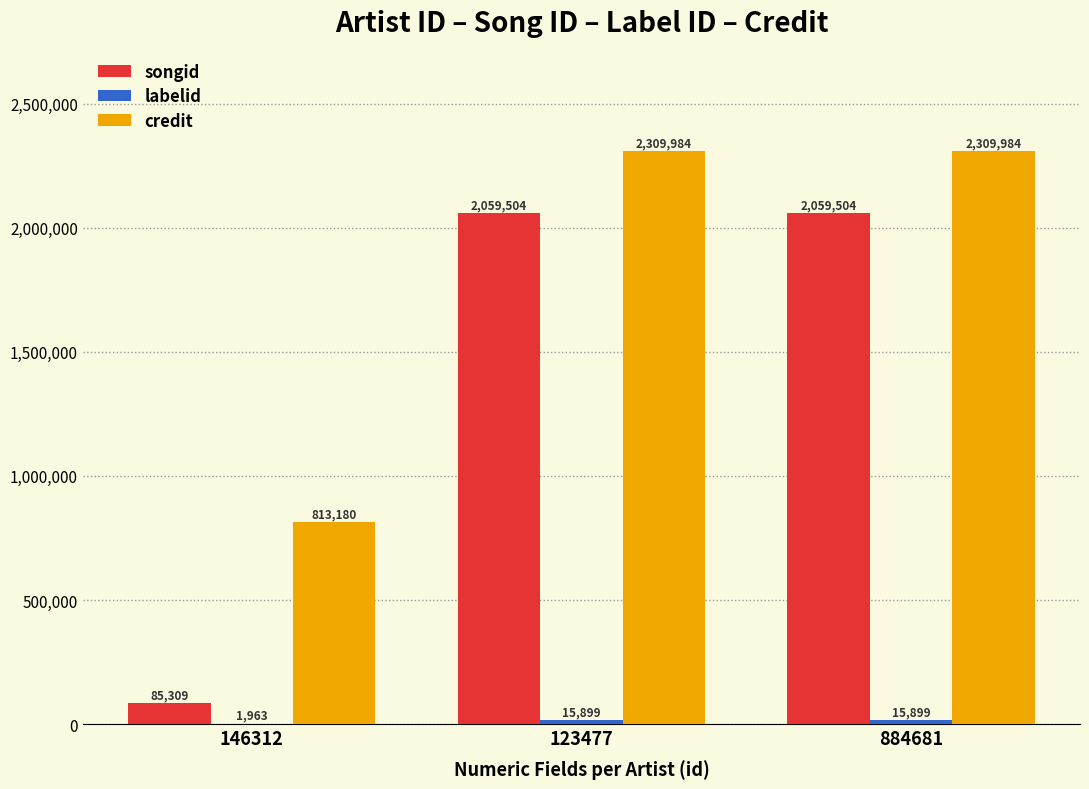

Which series has the widest spread of values?

songid